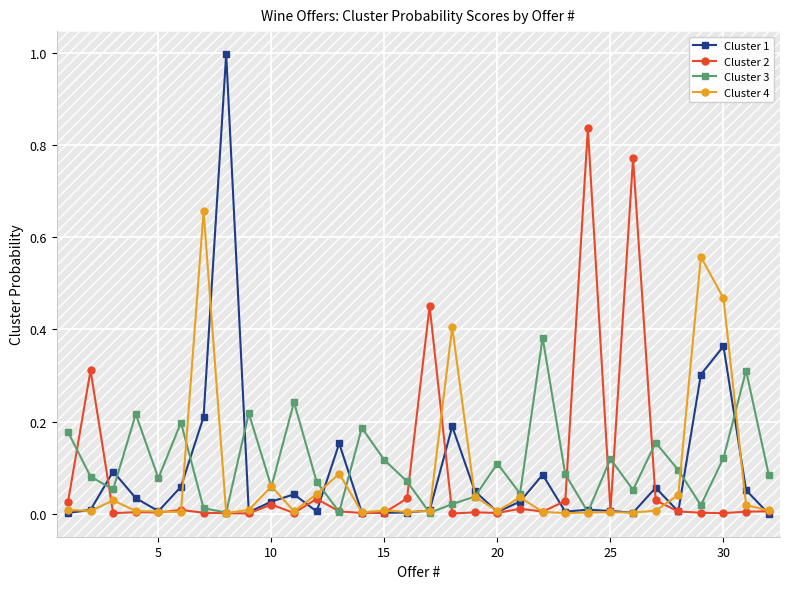

Which series has the largest range (max minus min)?

Cluster 1